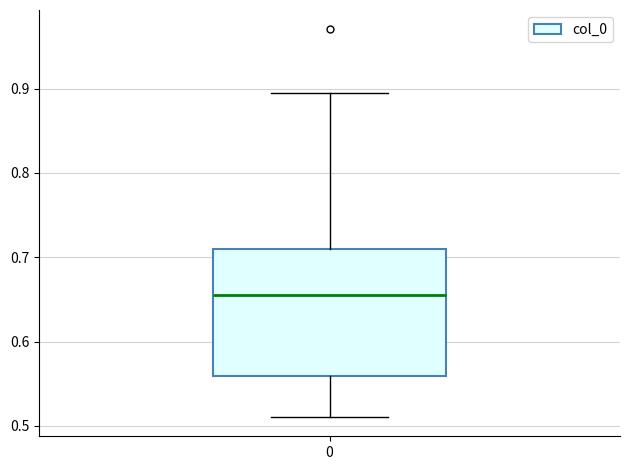

Transcribe this box plot: give where the median line is, the range the box spans, and where the two whiskers end, as read against the y-axis. The values are not printed on the chart, so give them approximately, as read against the axis.

median 0.66, box 0.56 to 0.71, whiskers 0.51 to 0.89